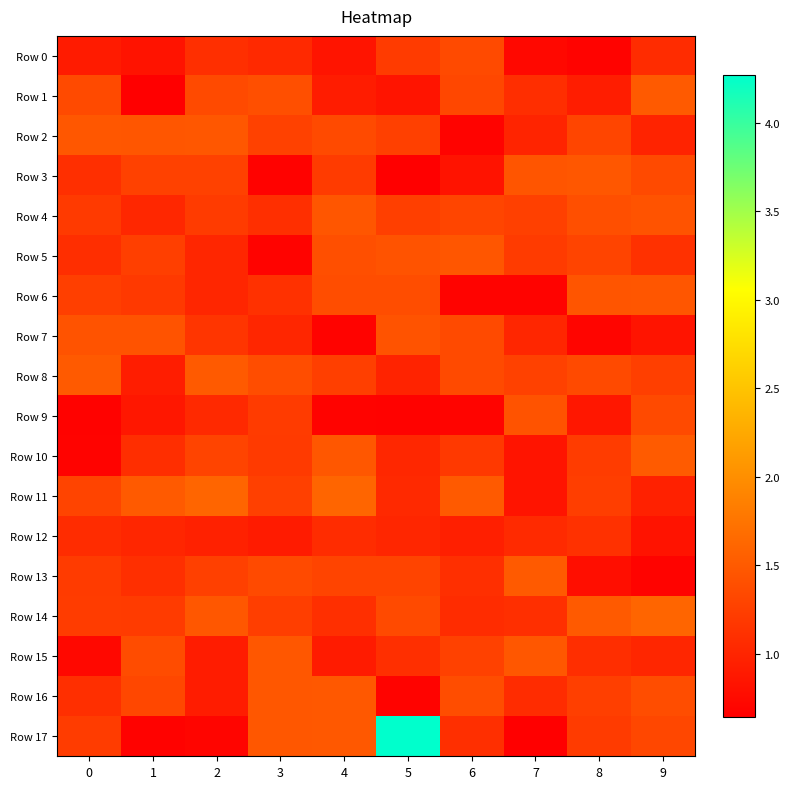

At which category is the sum across all series the highest?

5